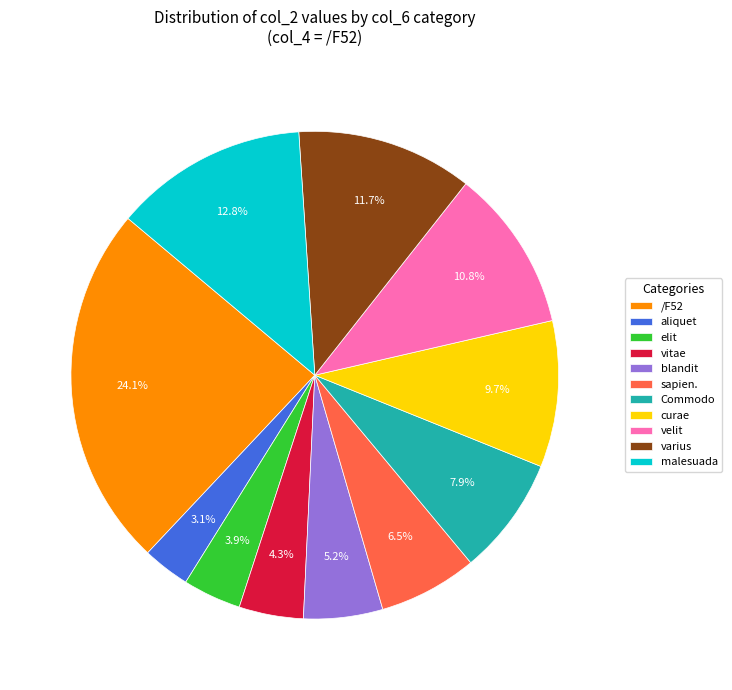

Which category has the smallest portion of the pie?

aliquet